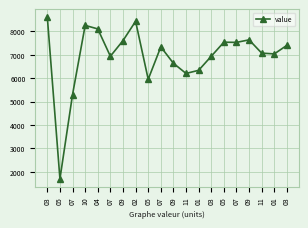

How many lines are shown in the chart?

1